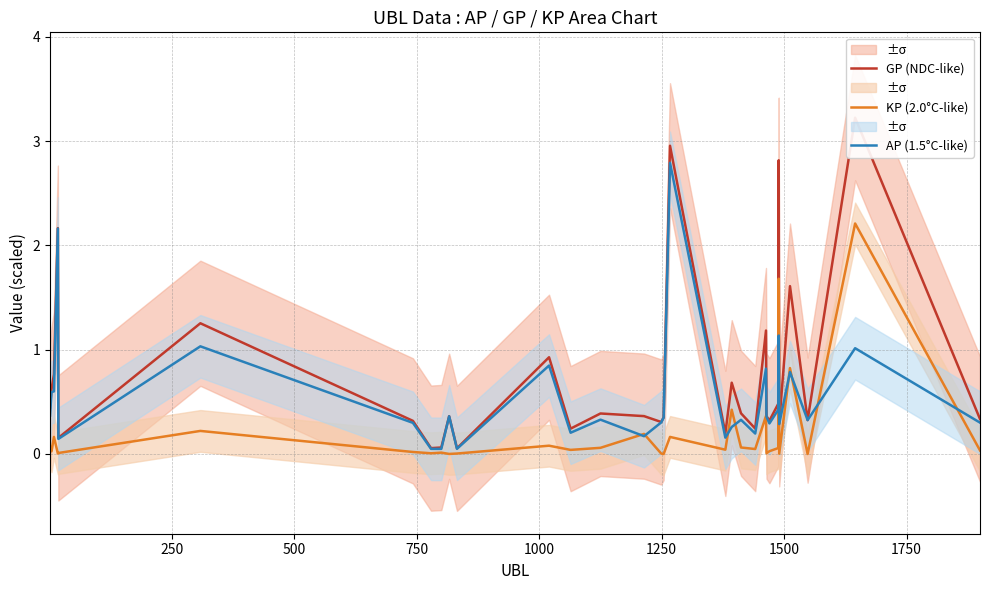

What is the difference between the second highest and minimum values in the AP (1.5°C-like) series?

2.1